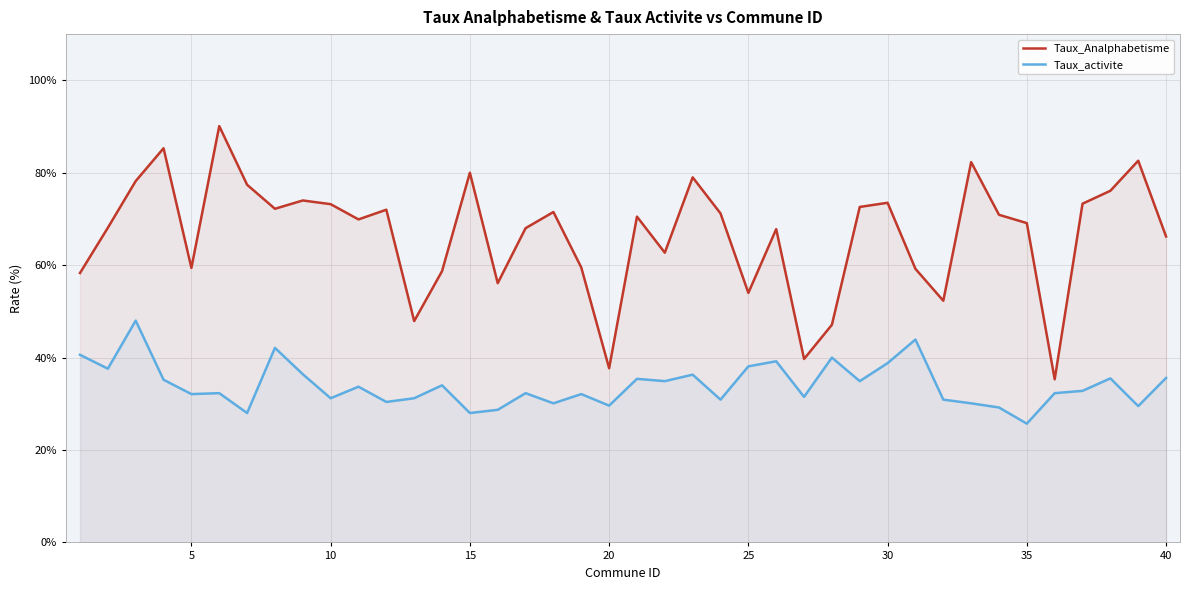

The value of Taux_activite at 20 is 6.4. True or false?

False